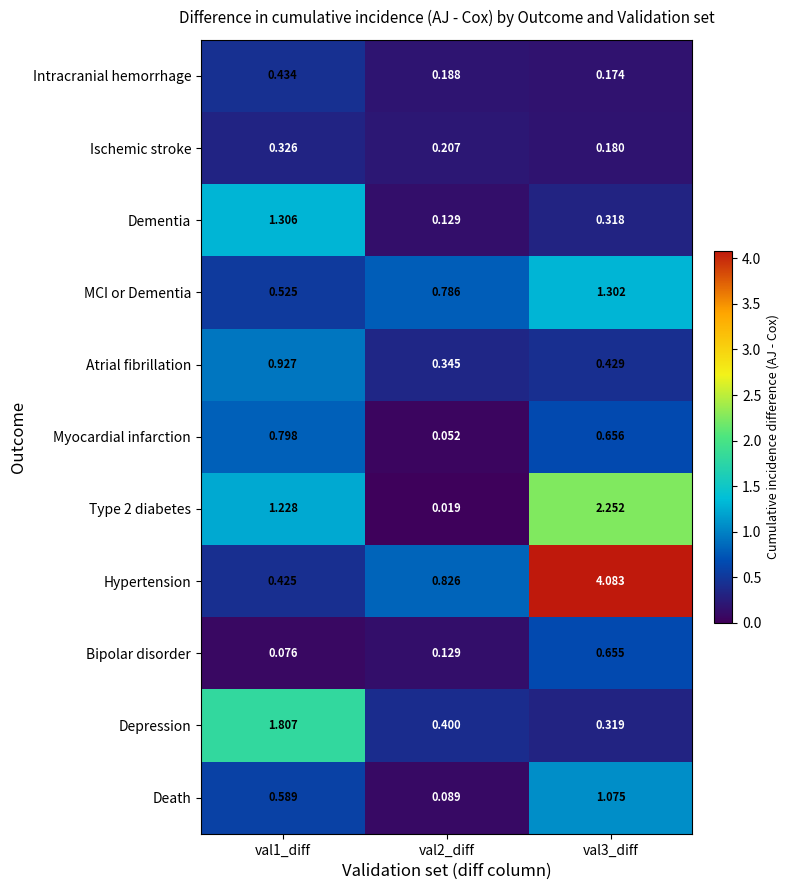

Between val2_diff and val3_diff, which series saw the biggest shift?

Hypertension